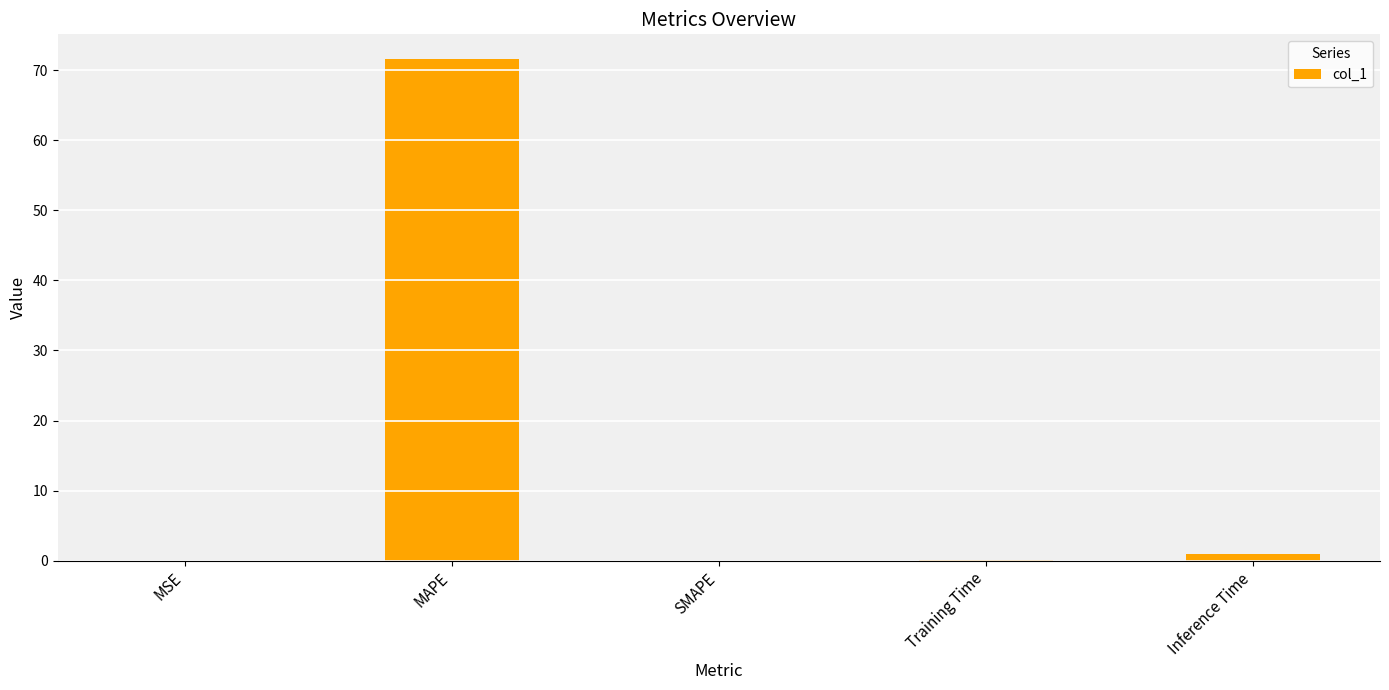

How many distinct data groups are displayed?

1